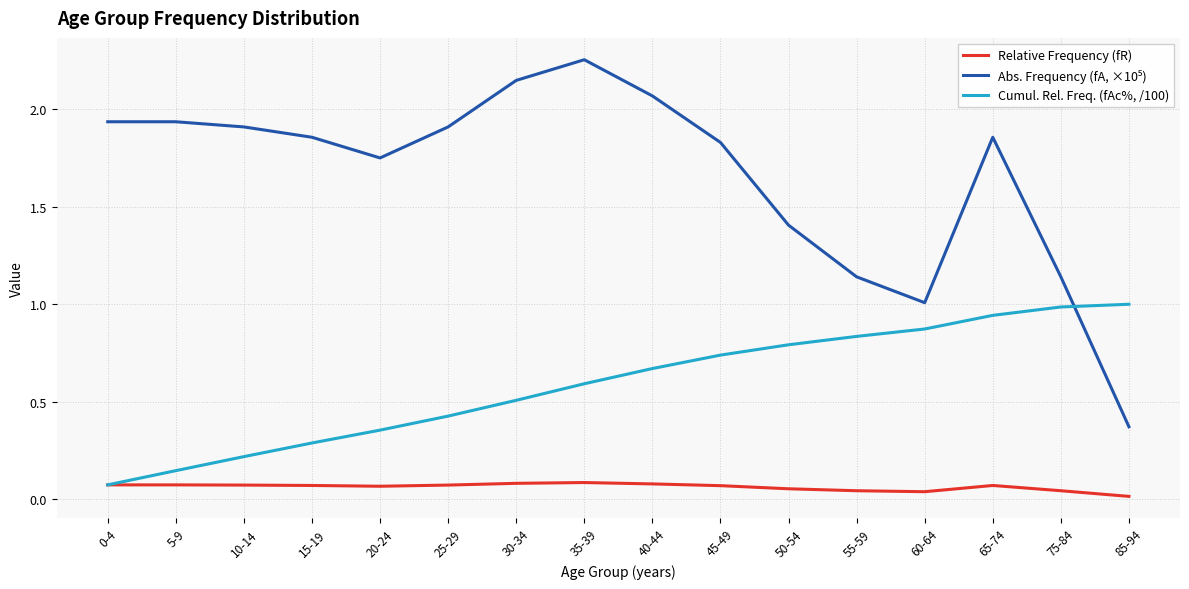

At which category does the chart reach its peak across all series?

35-39